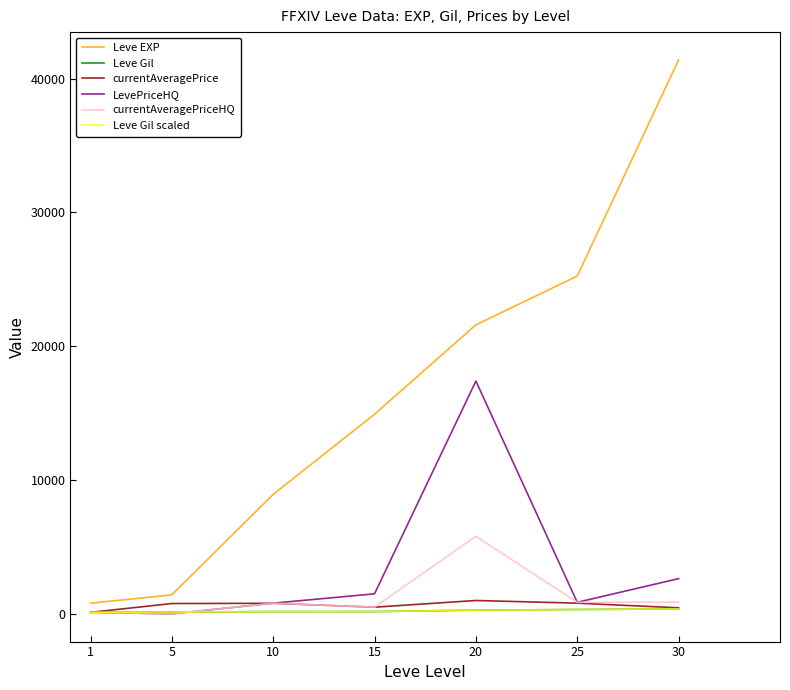

Reading left to right, extract all data points from this chart.

Leve EXP: 800.0	1420.0	8930.0	14920.0	21600.0	25250.0	41410.0
Leve Gil: 113.0	140.0	169.0	172.0	281.0	326.0	372.0
currentAveragePrice: 116.1	773.2	791.5	500.0	1001.0	800.9	453.6
LevePriceHQ: 123.3	0.0	800.0	1500.0	17400.0	864.2	2635.0
currentAveragePriceHQ: 123.3	0.0	800.0	500.0	5800.0	864.2	878.3
Leve Gil scaled: 113.0	140.0	169.0	172.0	281.0	326.0	372.0